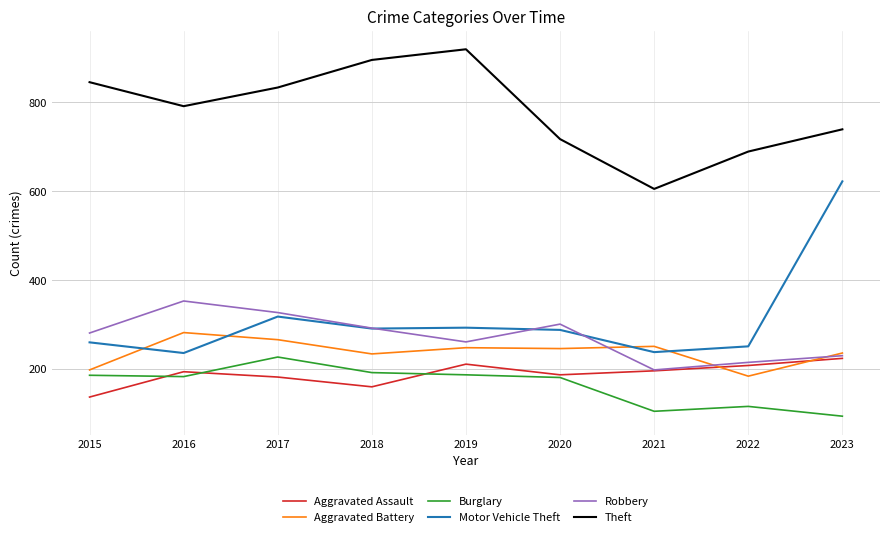

At which label does Robbery reach its peak?

2016